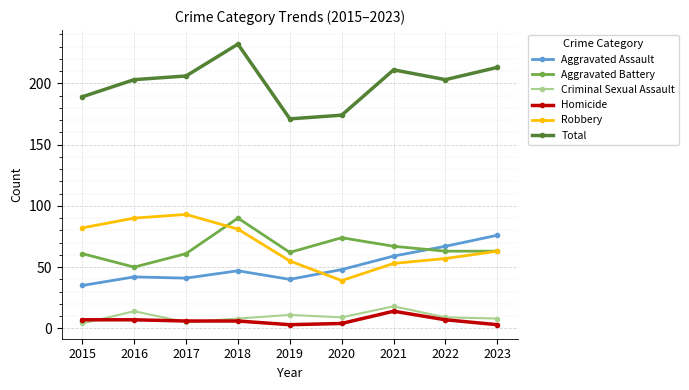

Between 2017 and 2021, which series saw the biggest shift?

Robbery